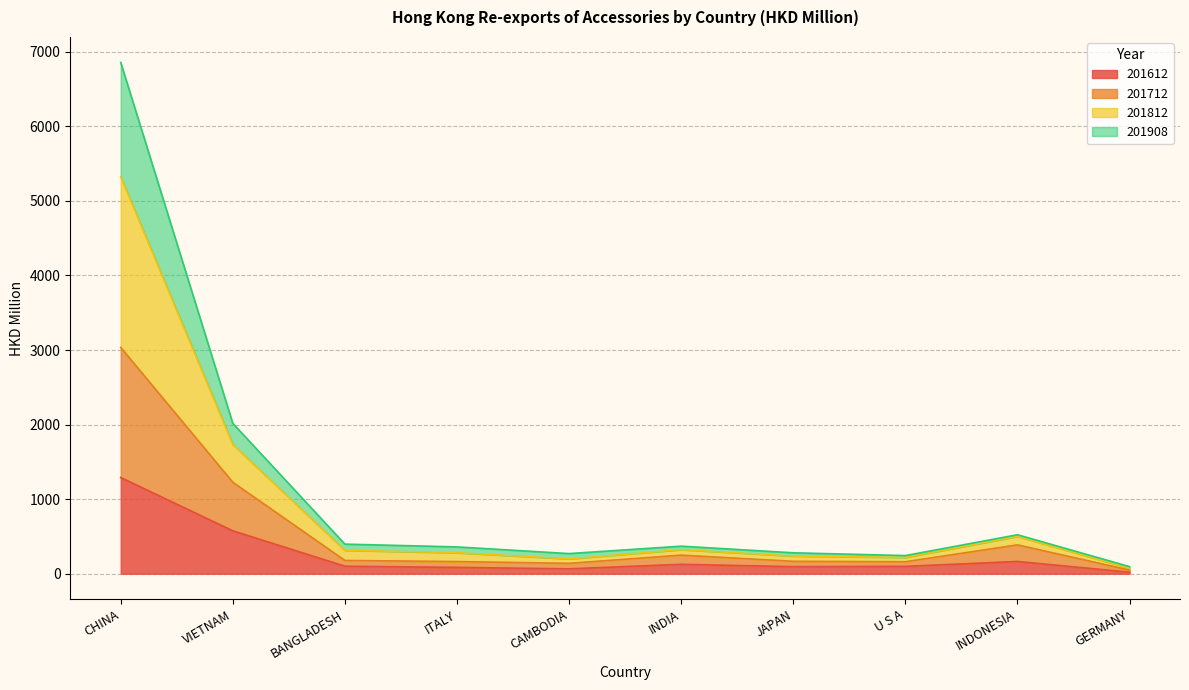

How many lines are shown in the chart?

4